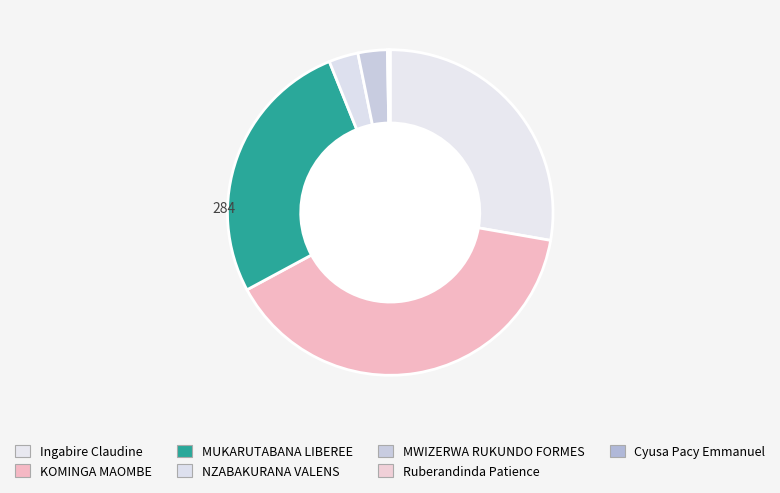

The MWIZERWA RUKUNDO FORMES slice represents 3% of the pie. True or false?

True